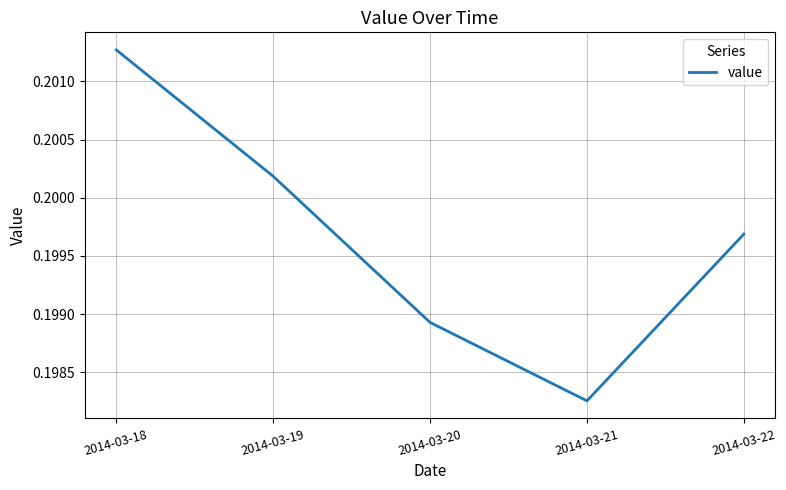

How many values are between 0 and 1?

5